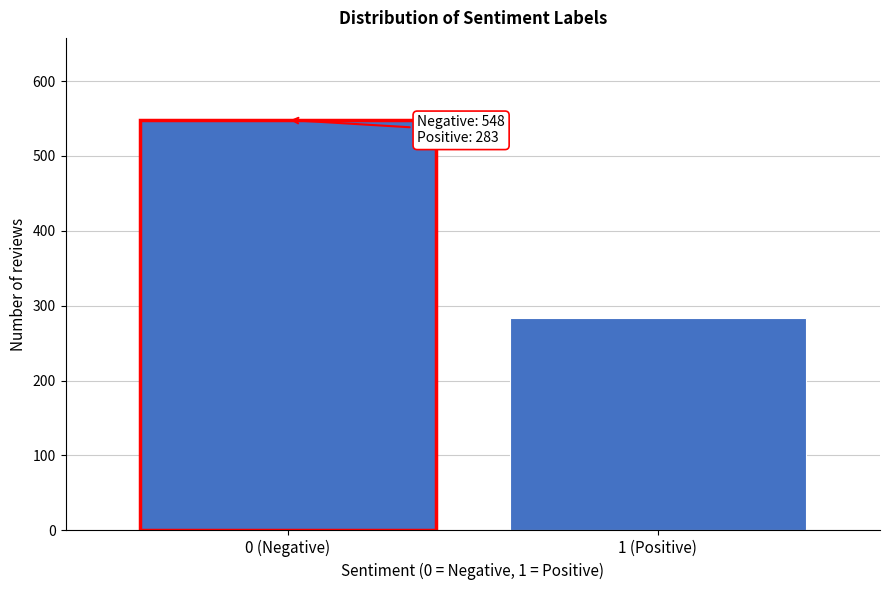

Reading right to left, extract all data points from this chart.

283	548